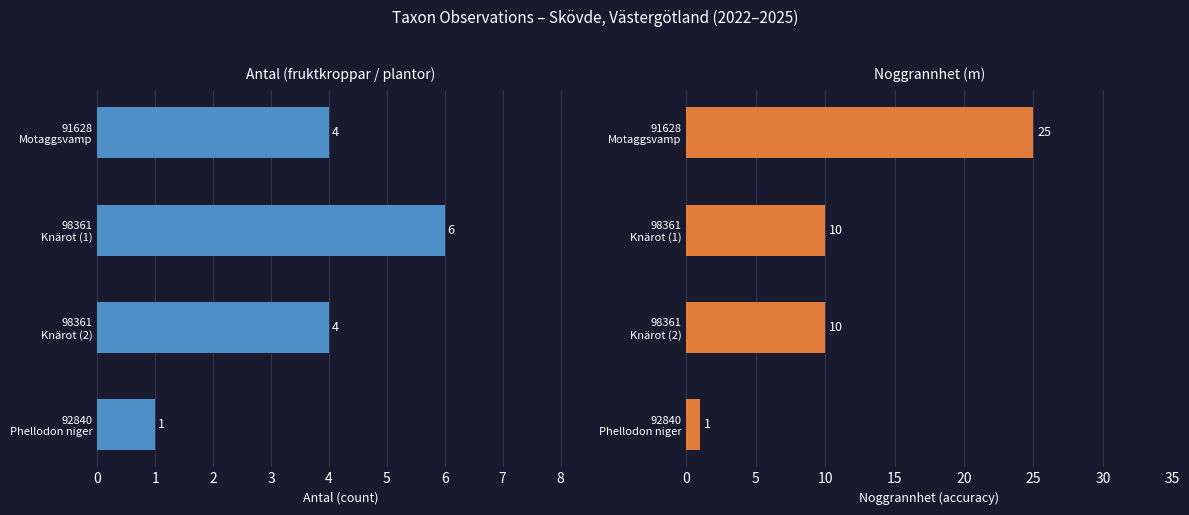

What is the value of the Noggrannhet bar at the 4th from the left?

1